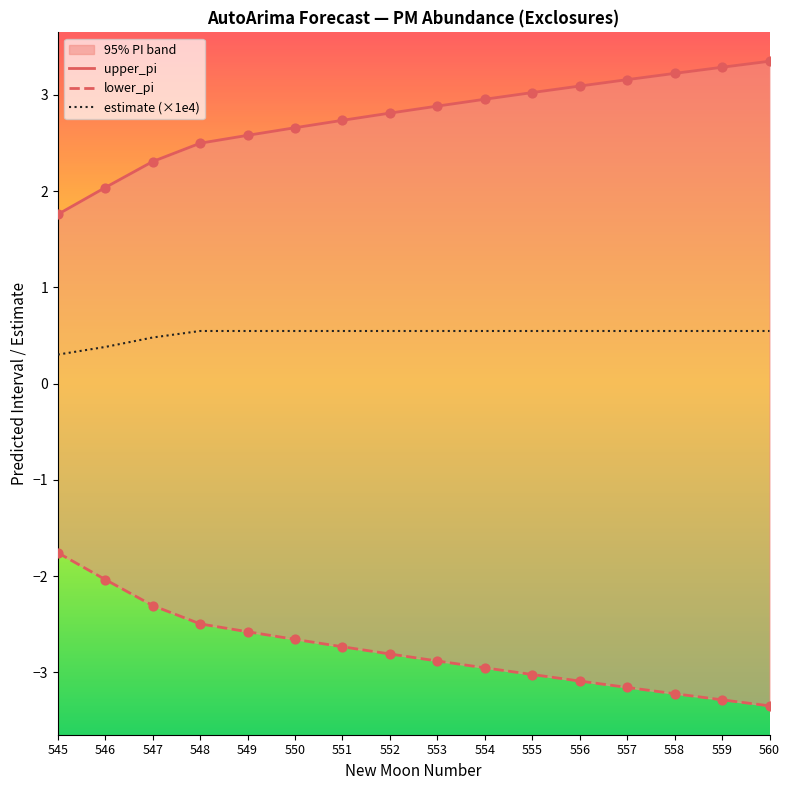

Which series has the largest Y range (max minus min)?

upper_pi